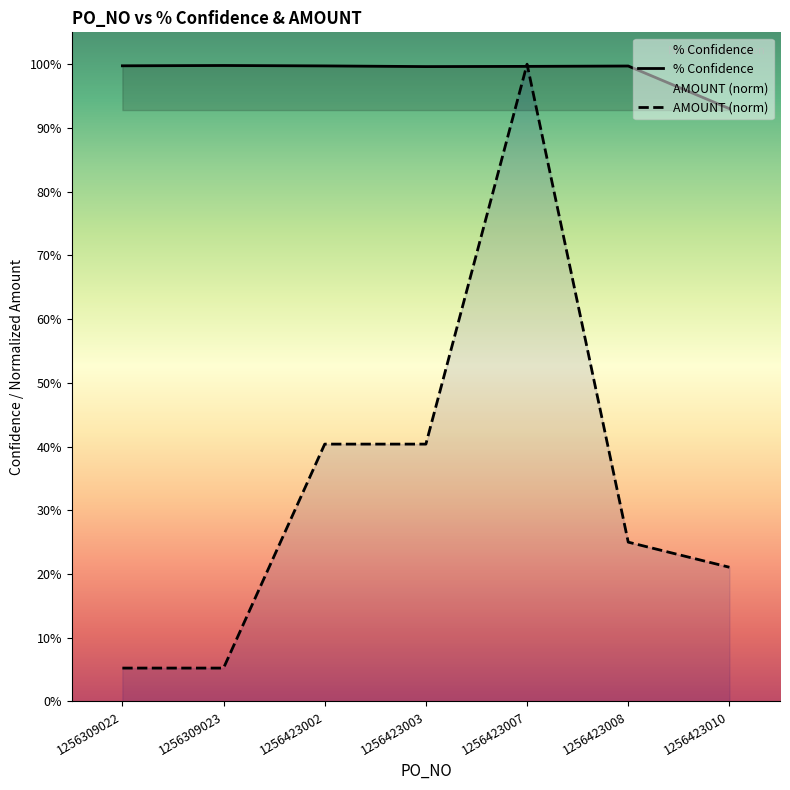

At how many categories does at least one series exceed 0?

7